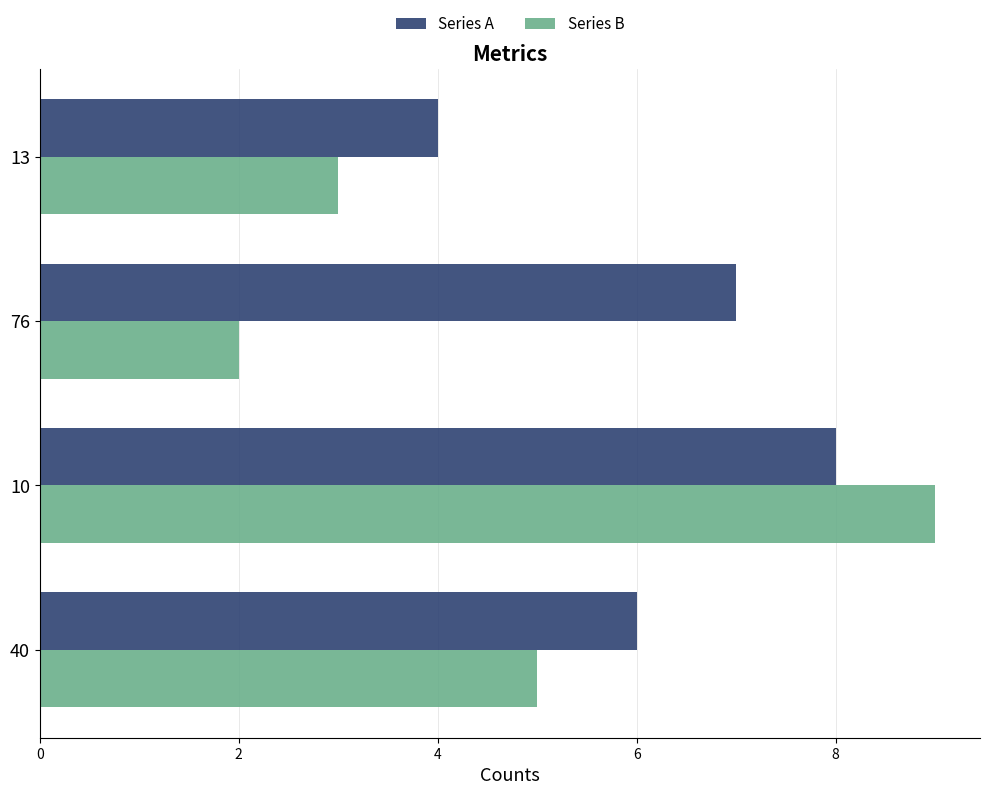

Which series has the largest range (max minus min)?

Series B